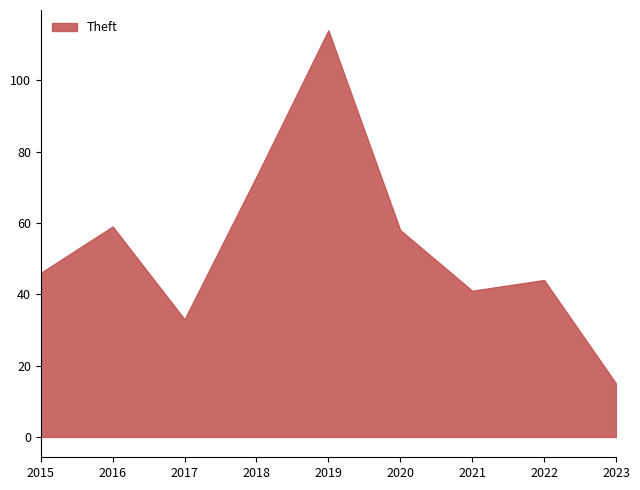

What is the change in value from 2016 to 2021?

-18